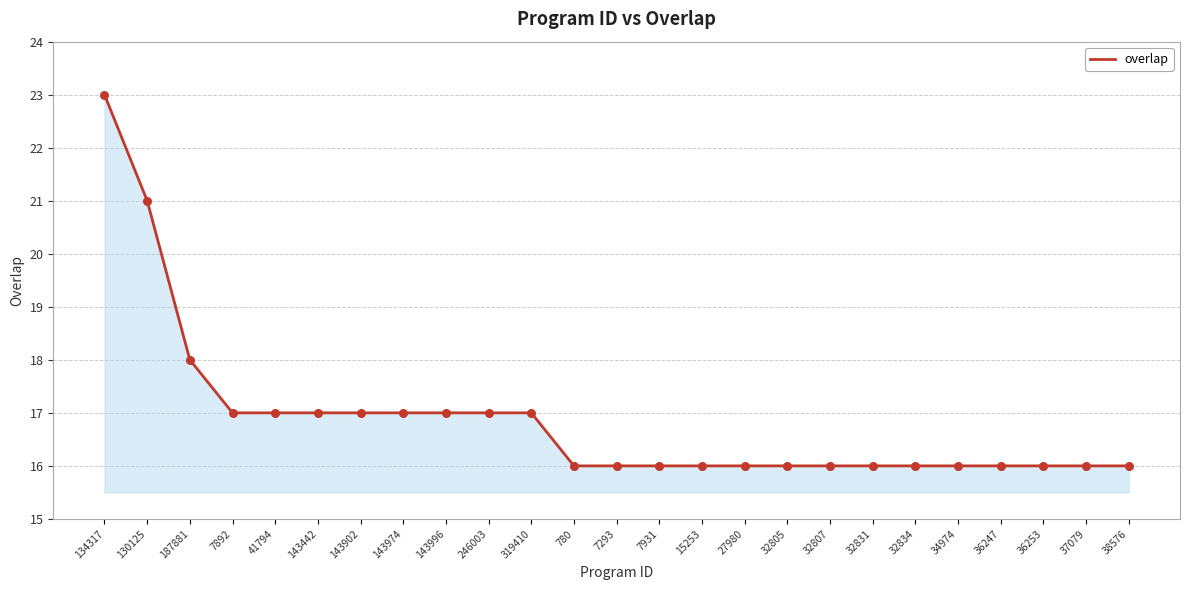

Approximately how many times larger is the value at 32831 compared to 187881?

0.9